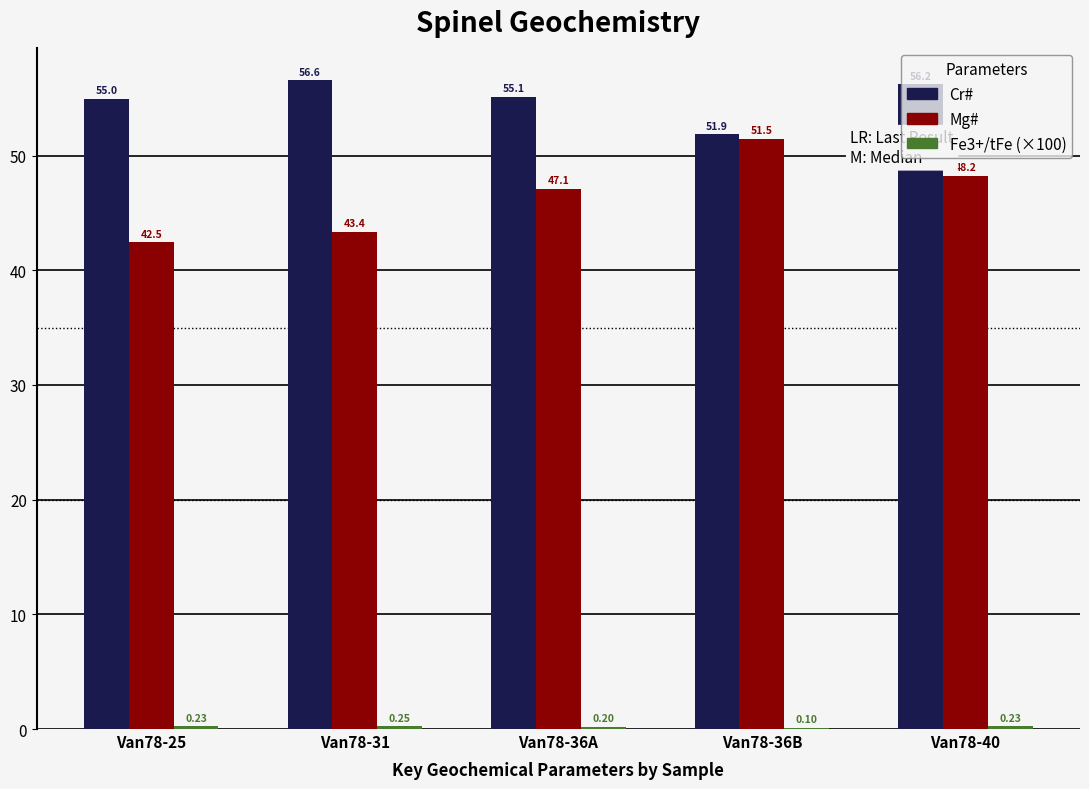

At which category is the sum across all series the highest?

Van78-40